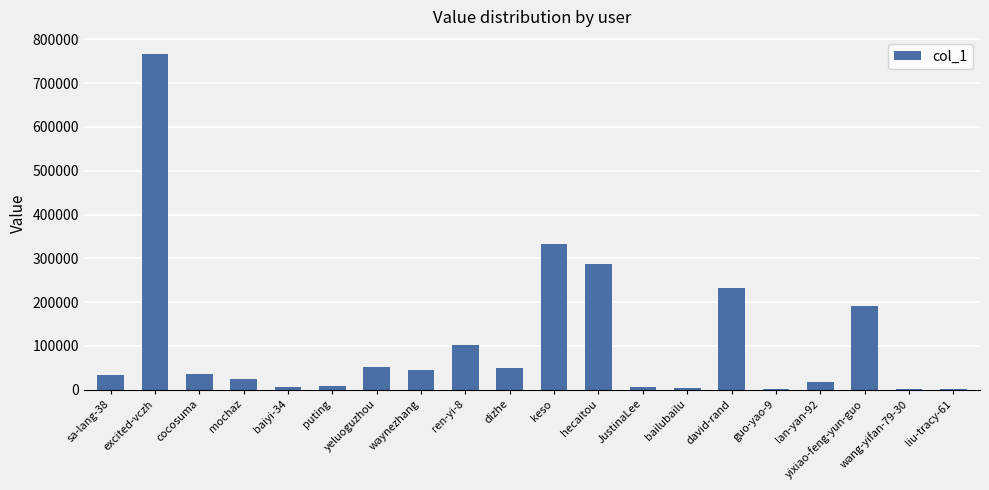

What is the sum of all values?

2193095